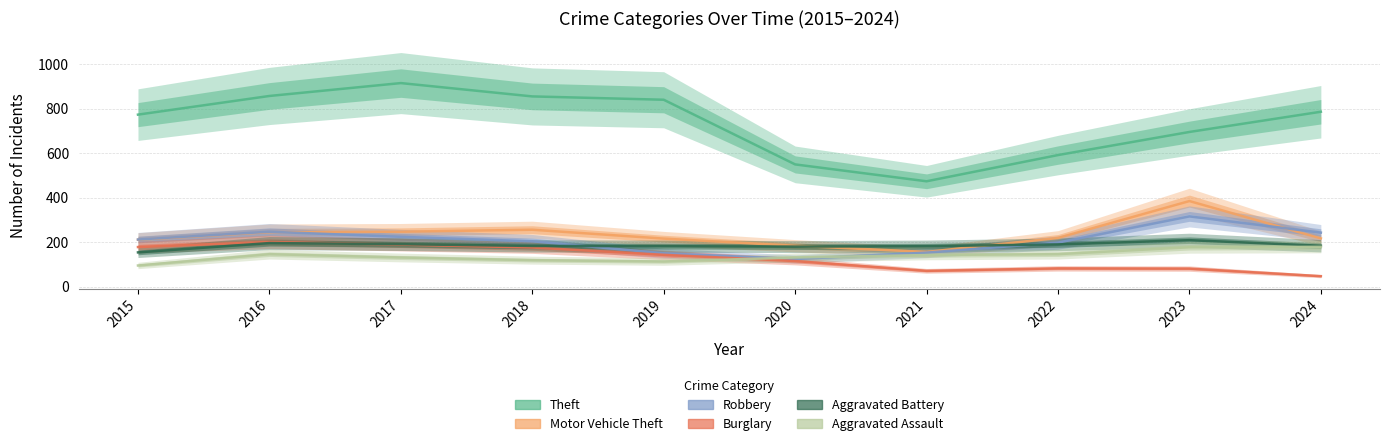

What is the minimum value shown in the chart?

47